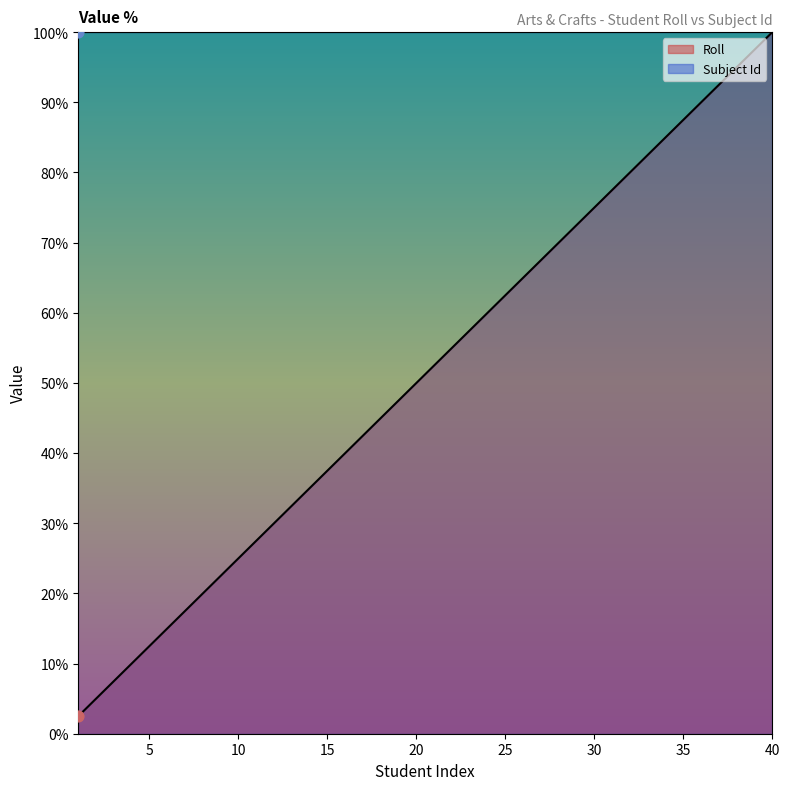

Approximately how many times larger is the value at 13 compared to 22?

0.6